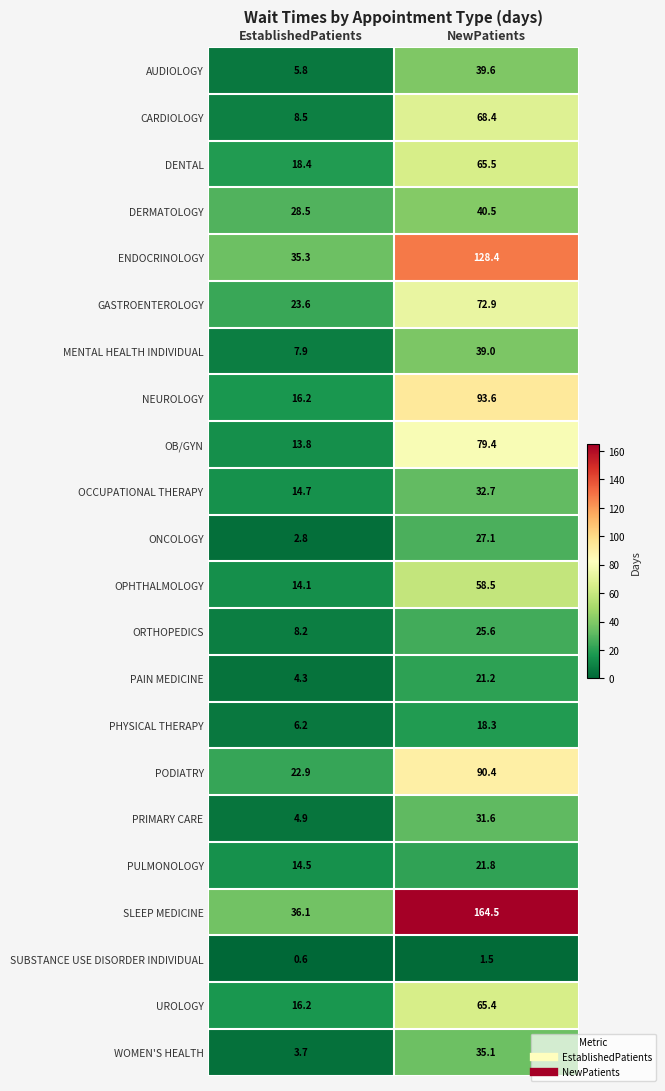

Between EstablishedPatients and NewPatients, which series saw the biggest shift?

SLEEP MEDICINE